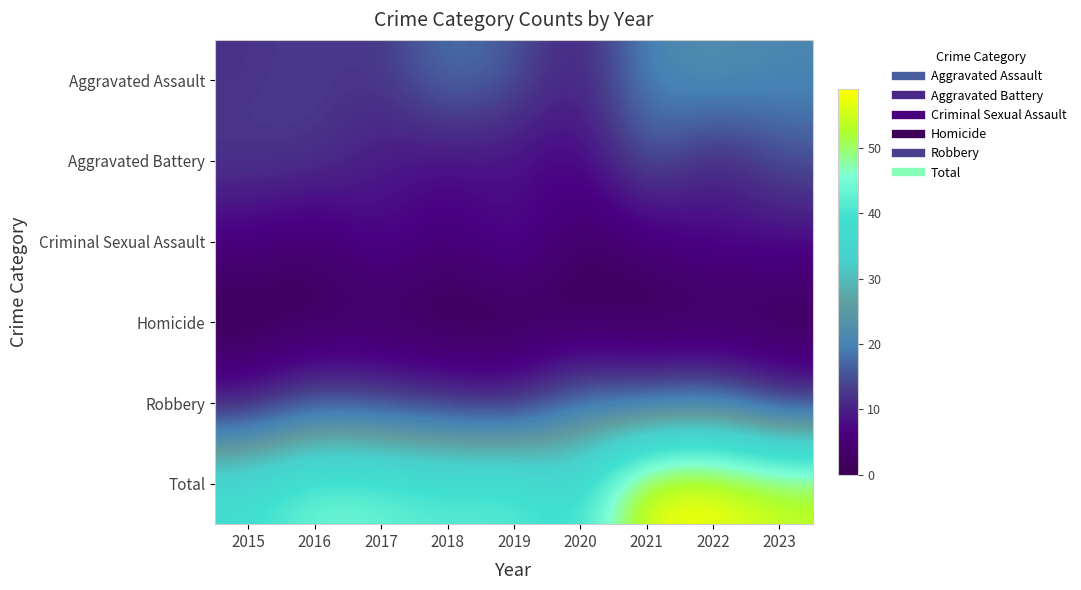

Which has a higher value, 2023 or 2017?

2023